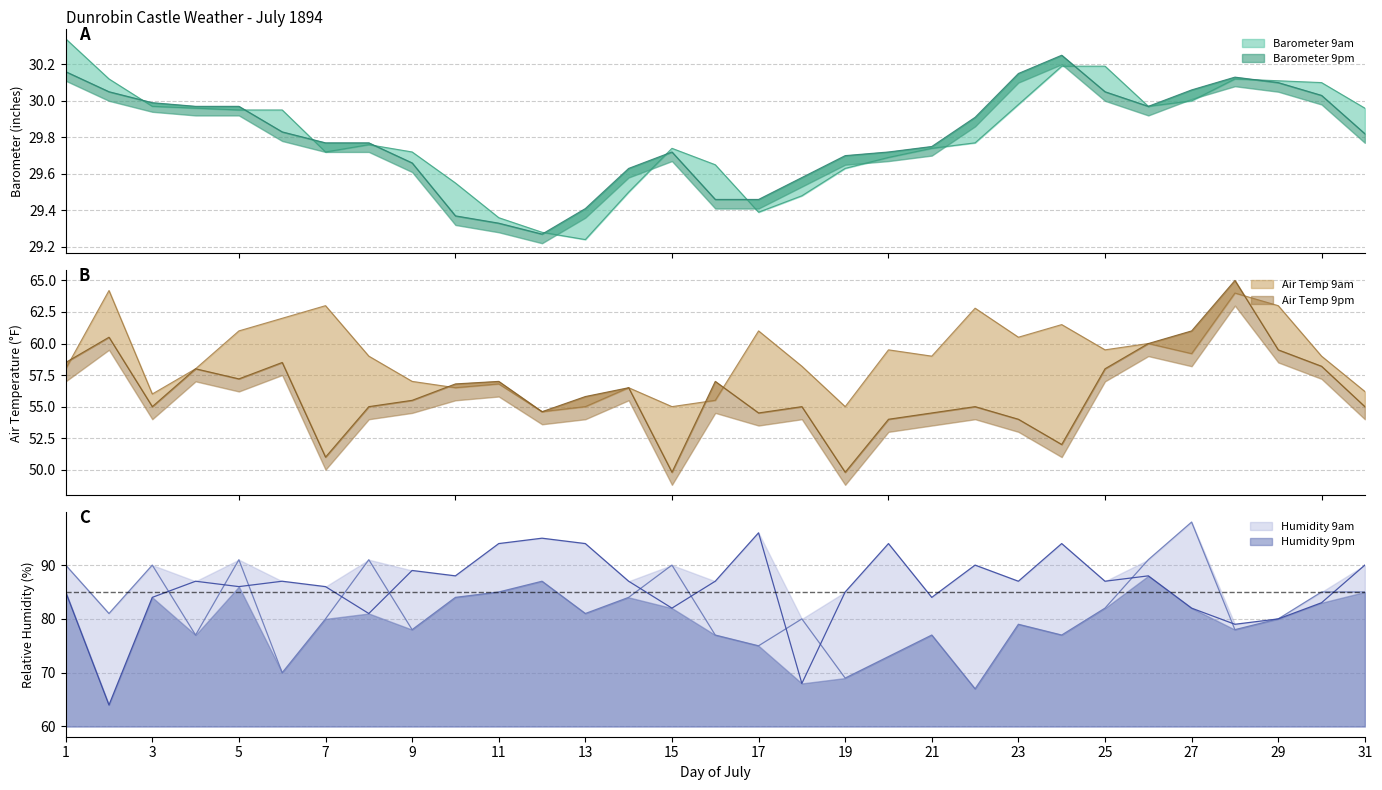

Reading left to right, transcribe all the data shown in this chart.

Barometer 9am: 30.3	30.1	30.0	30.0	29.9	29.9	29.7	29.8	29.7	29.6	29.4	29.3	29.2	29.5	29.7	29.6	29.4	29.5	29.6	29.7	29.7	29.8	30.0	30.2	30.2	30.0	30.0	30.1	30.1	30.1	30.0
Barometer 9pm: 30.2	30.1	30.0	30.0	30.0	29.8	29.8	29.8	29.7	29.4	29.3	29.3	29.4	29.6	29.7	29.5	29.5	29.6	29.7	29.7	29.8	29.9	30.1	30.2	30.1	30.0	30.1	30.1	30.1	30.0	29.8
Air Temp 9am: 58.0	64.2	56.0	58.0	61.0	62.0	63.0	59.0	57.0	56.5	56.8	54.6	55.0	56.5	55.0	55.5	61.0	58.2	55.0	59.5	59.0	62.8	60.5	61.5	59.5	60.0	59.2	64.0	63.0	59.0	56.2
Air Temp 9pm: 58.5	60.5	55.0	58.0	57.2	58.5	51.0	55.0	55.5	56.8	57.0	54.6	55.8	56.5	49.8	57.0	54.5	55.0	49.8	54.0	54.5	55.0	54.0	52.0	58.0	60.0	61.0	65.0	59.5	58.2	55.0
Humidity 9am: 90.0	81.0	90.0	77.0	91.0	70.0	80.0	91.0	78.0	84.0	85.0	87.0	81.0	84.0	90.0	77.0	75.0	80.0	69.0	73.0	77.0	67.0	79.0	77.0	82.0	91.0	98.0	78.0	80.0	85.0	85.0
Humidity 9pm: 85.0	64.0	84.0	87.0	86.0	87.0	86.0	81.0	89.0	88.0	94.0	95.0	94.0	87.0	82.0	87.0	96.0	68.0	85.0	94.0	84.0	90.0	87.0	94.0	87.0	88.0	82.0	79.0	80.0	83.0	90.0